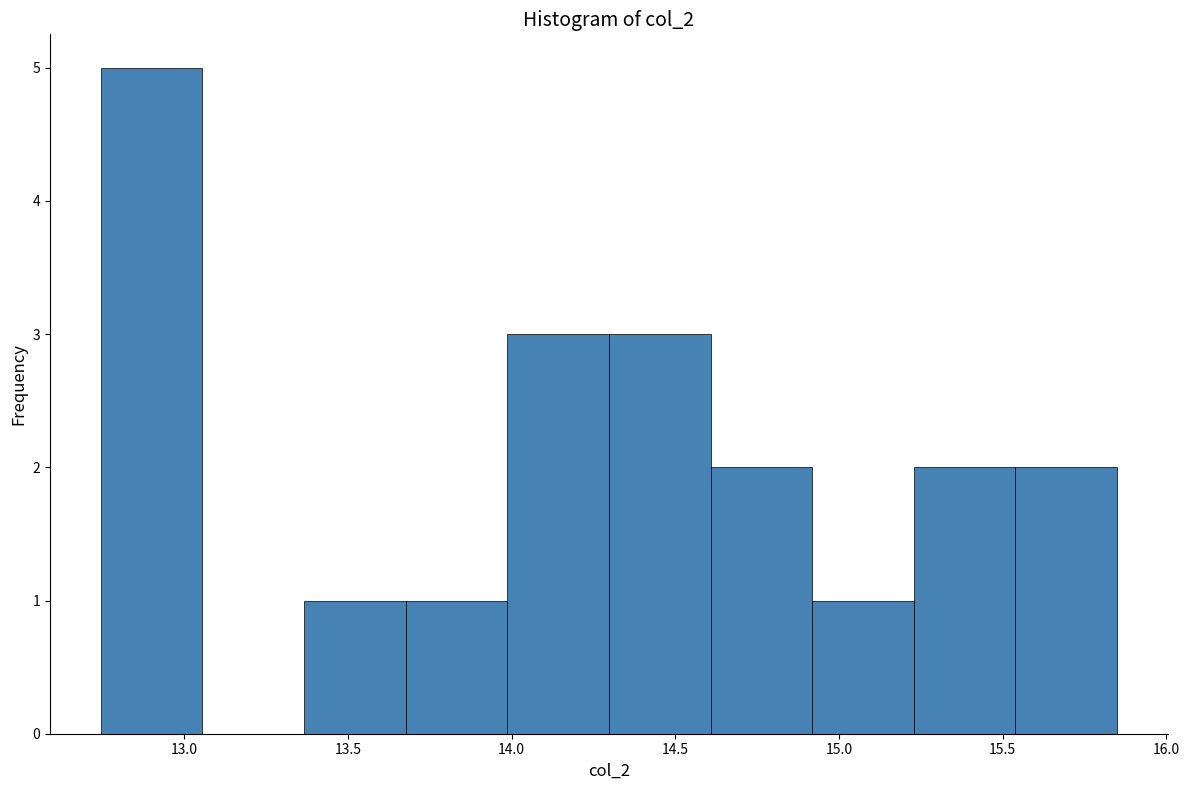

How tall is the bar that spans 13.70 to 14.00 on the x-axis? Neither the bar edges nor the heights are printed on the chart, so give them approximately, as read against the axes.

1